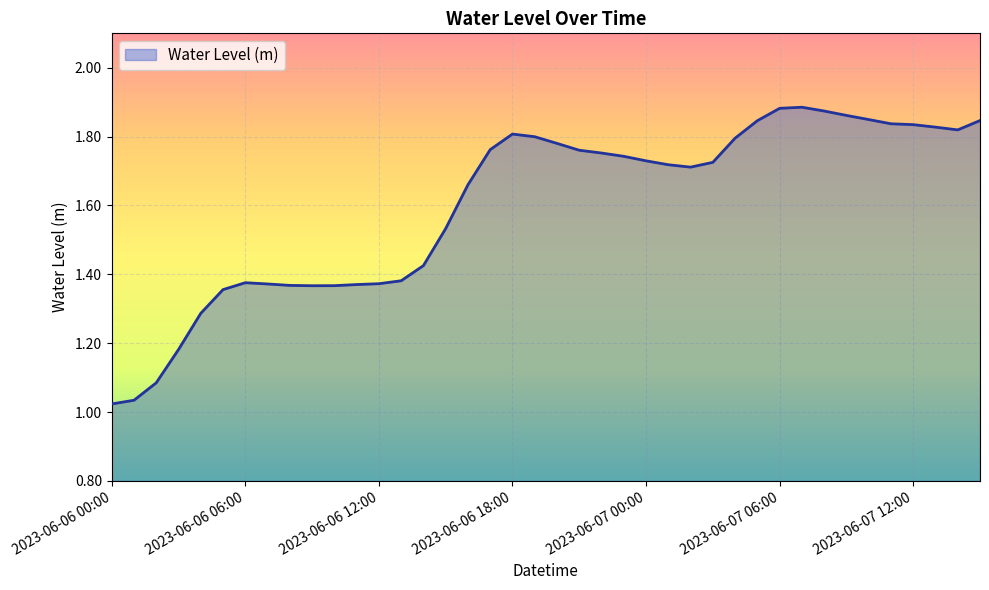

What is the difference between the maximum and minimum values?

0.9